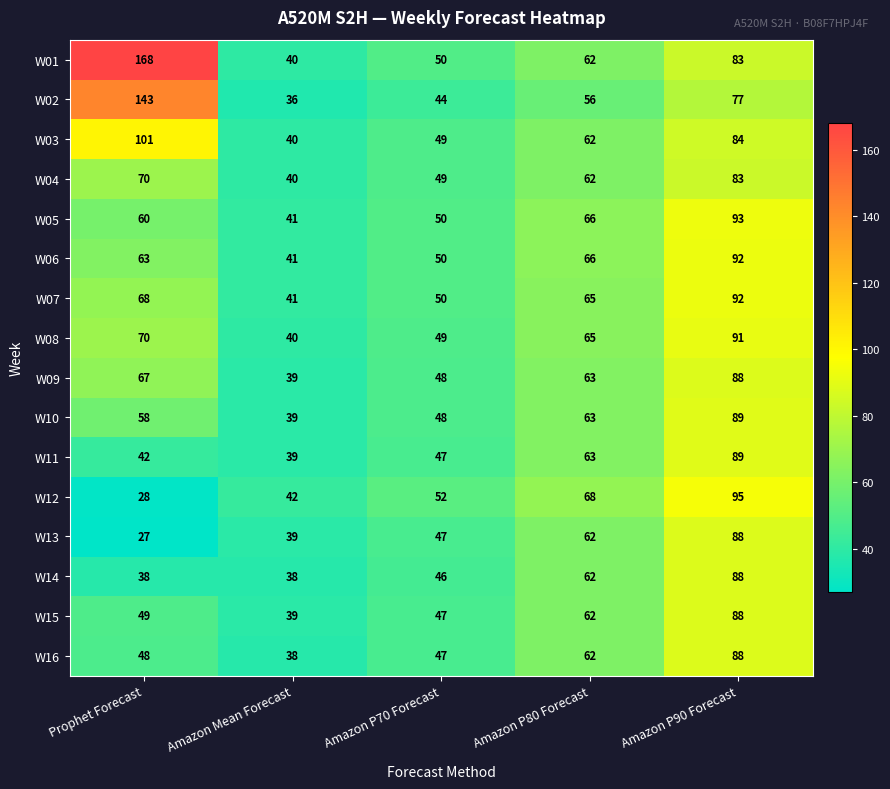

How many W03 values are between 49 and 84?

3